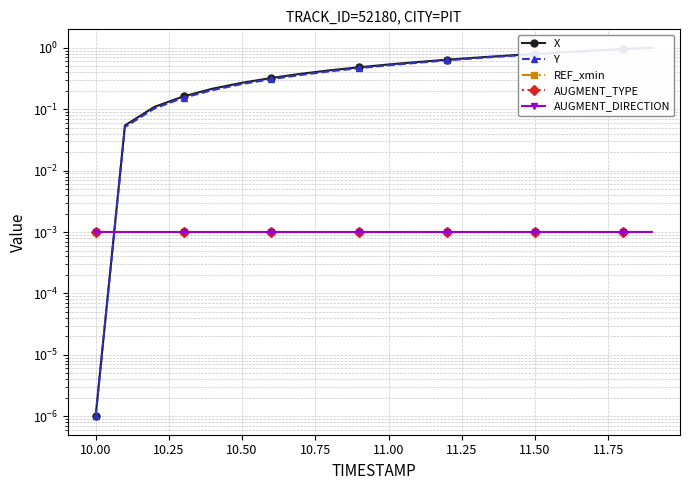

Count the number of categories in the chart.

20